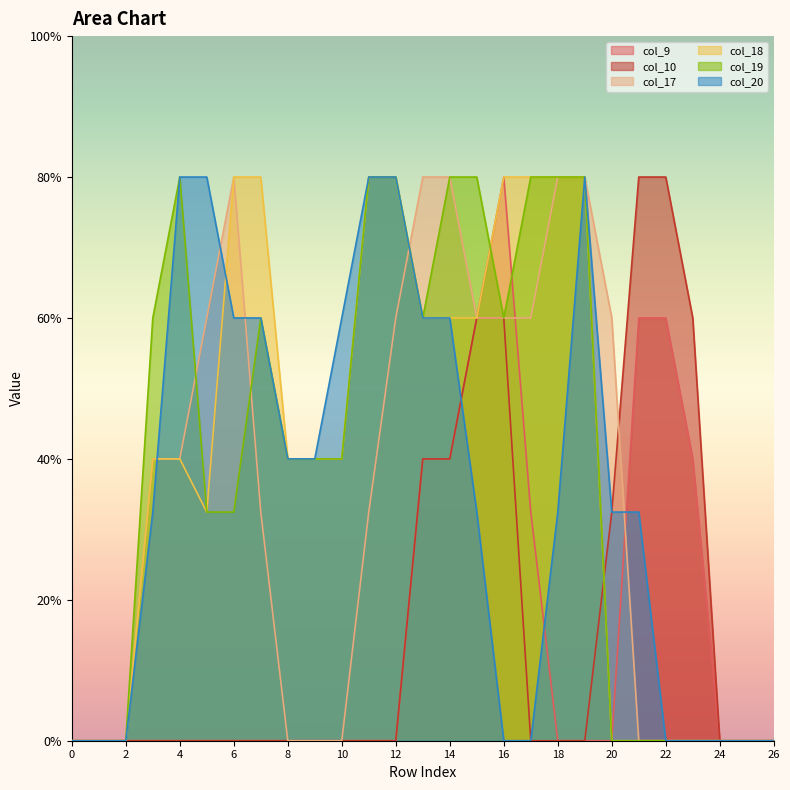

True or false: col_10 and col_19 intersect in this chart.

True